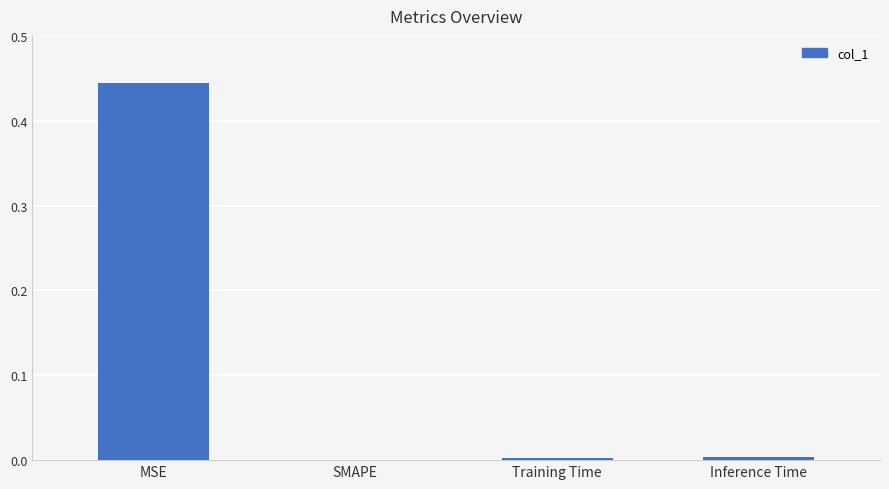

What is the sum of all values?

0.5